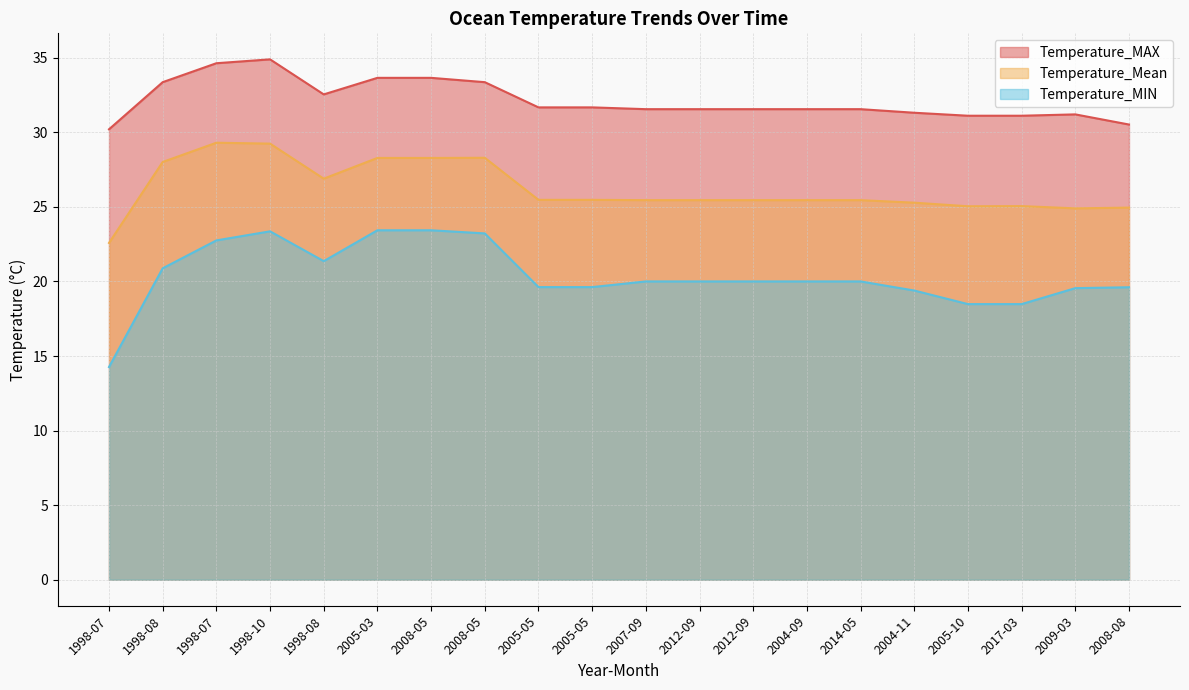

What is the average value of the Temperature_Mean series?

26.2